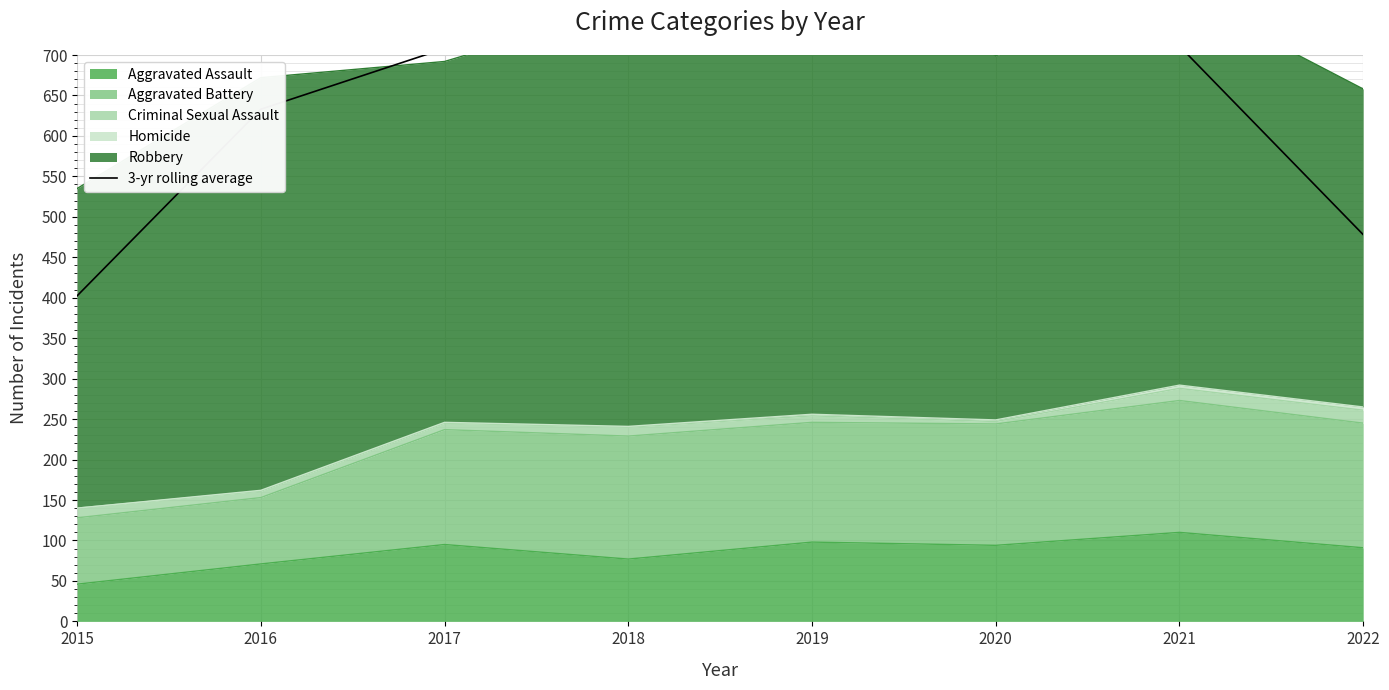

What is the value of the 5th point from the left?

768.7